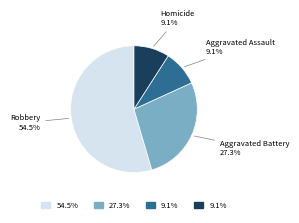

Count the number of slices in the pie.

4